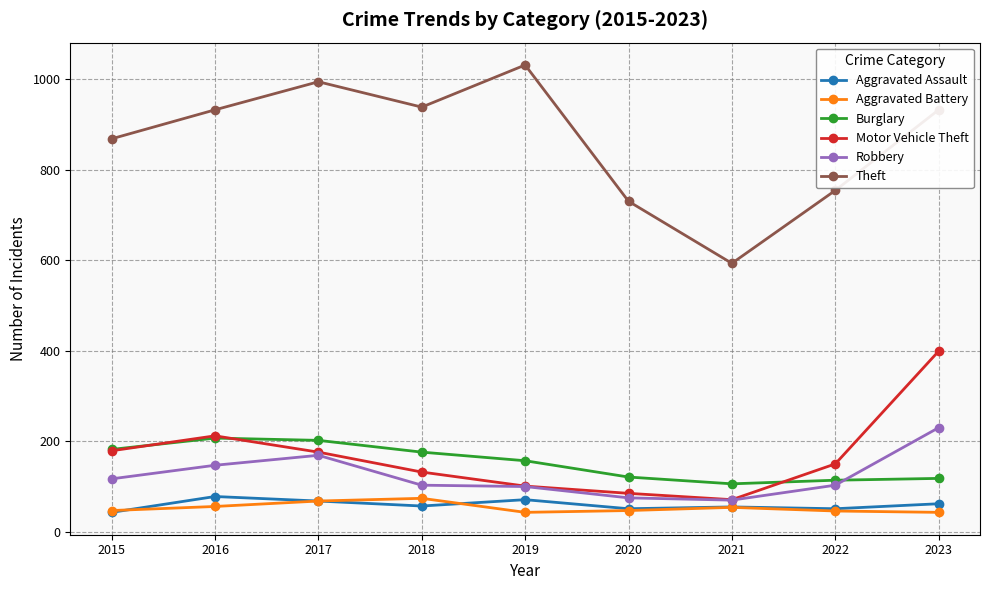

After their last crossing, which series has the higher values: Robbery or Burglary?

Robbery